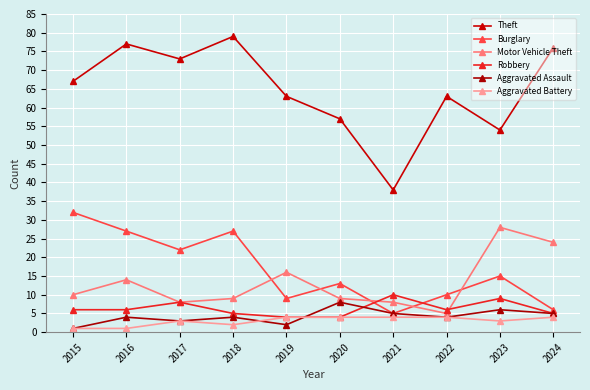

The value of Aggravated Battery at 2017 is 1. True or false?

False